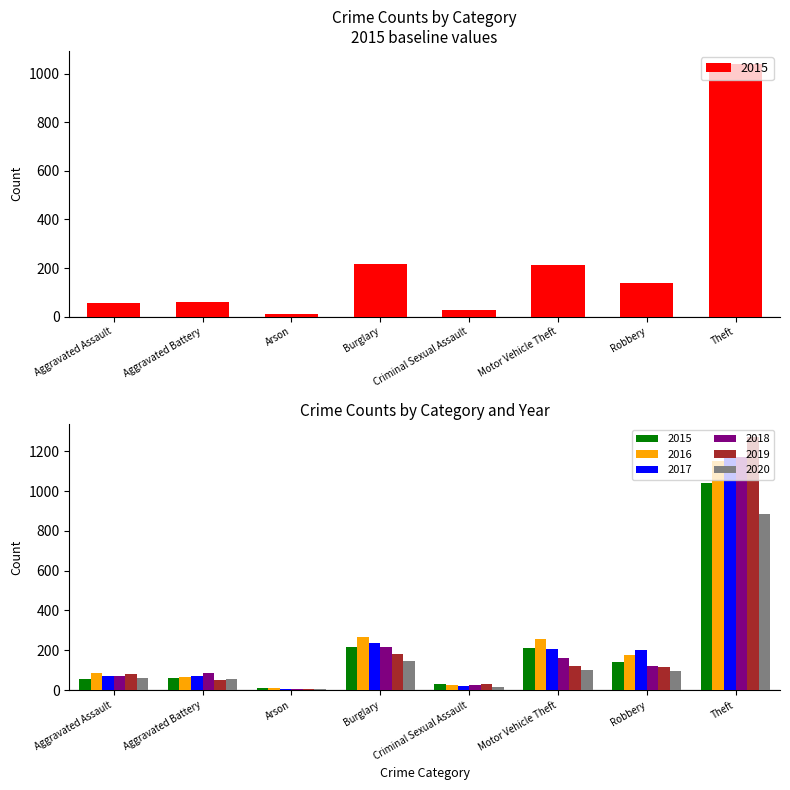

Which label corresponds to the largest value in the chart?

Theft